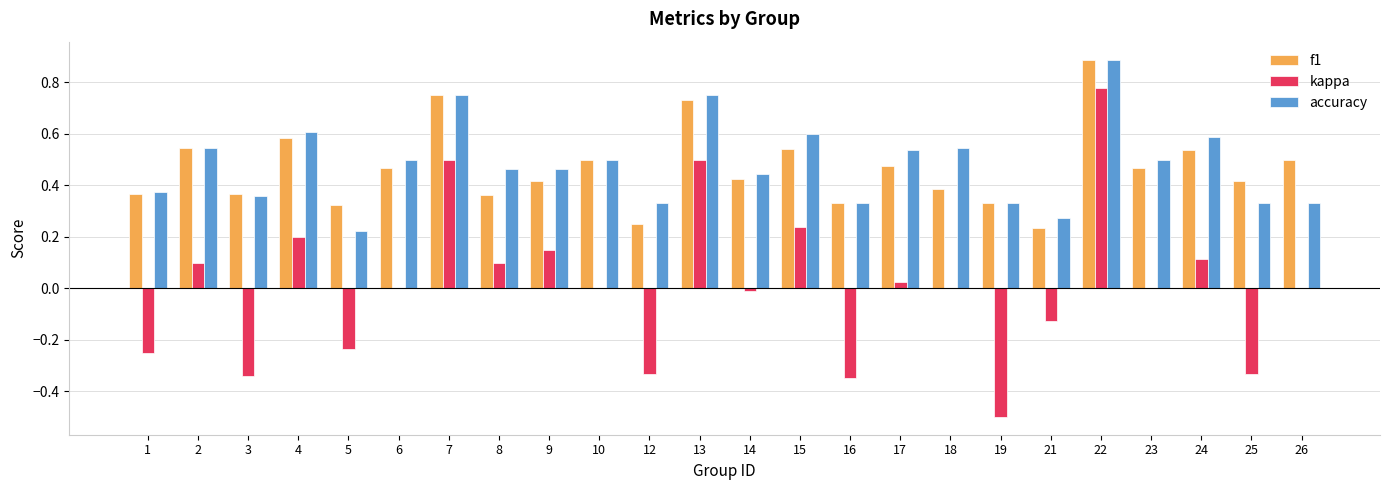

Which label corresponds to the largest value in the chart?

22